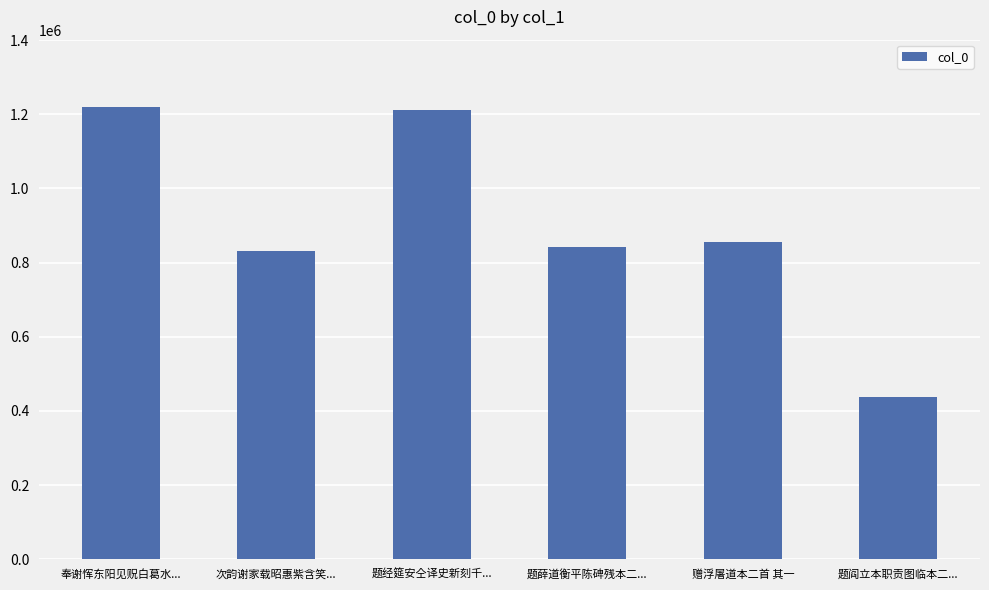

How many series are shown in this chart?

1